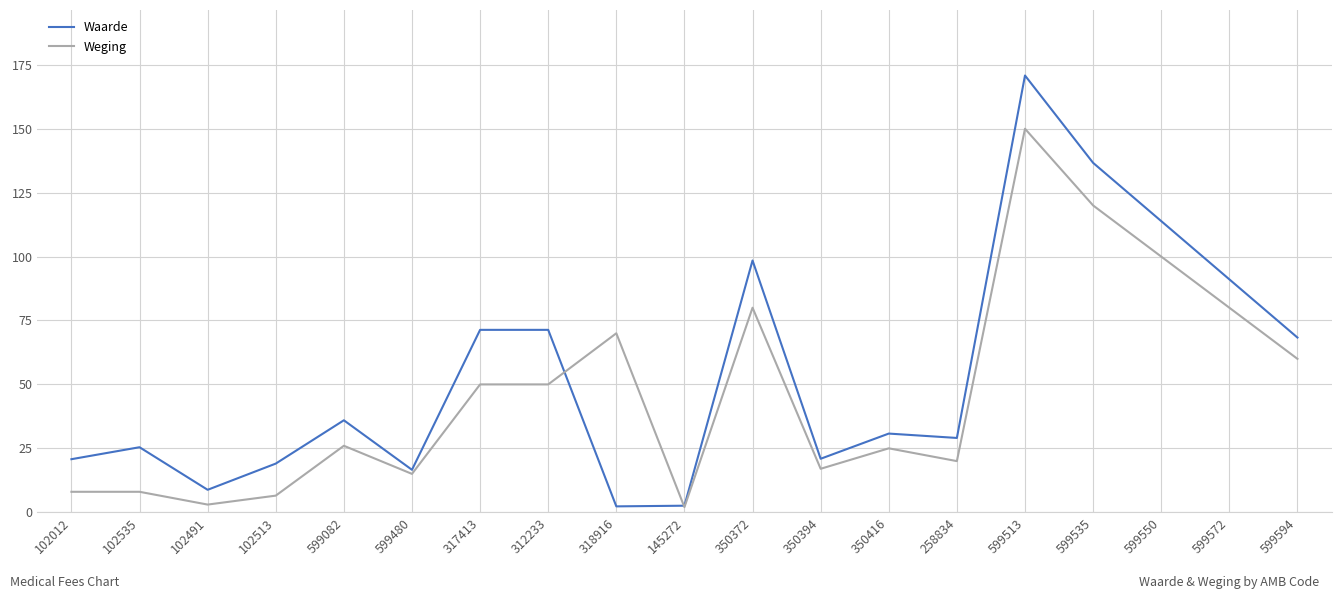

Where is the first local minimum for Waarde?

102491